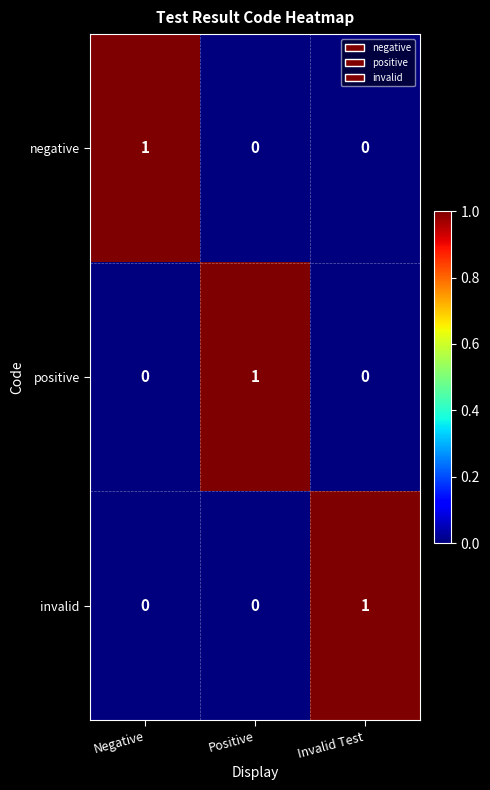

True or false: positive has a value of 1 at Positive.

True